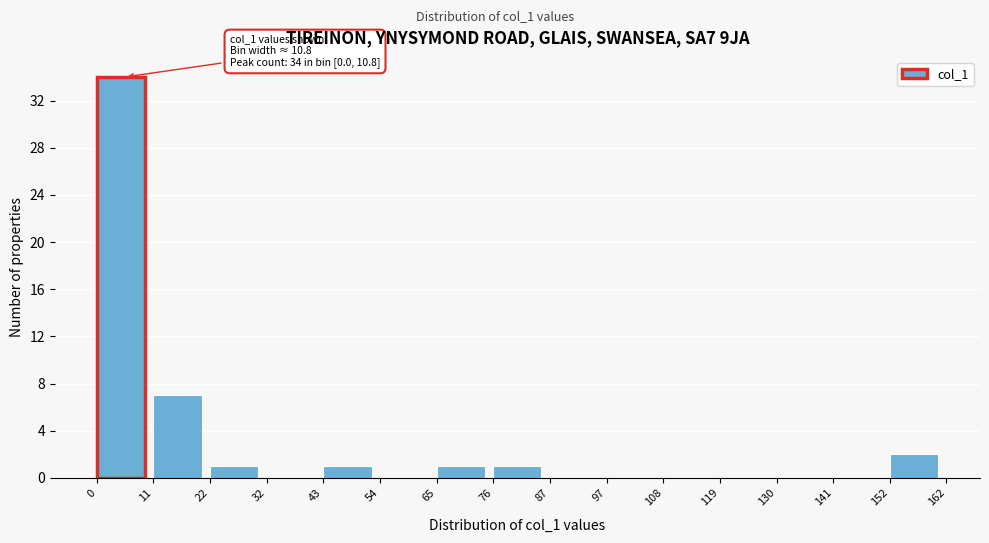

Which range on the x-axis has the tallest bar?

0 to 11